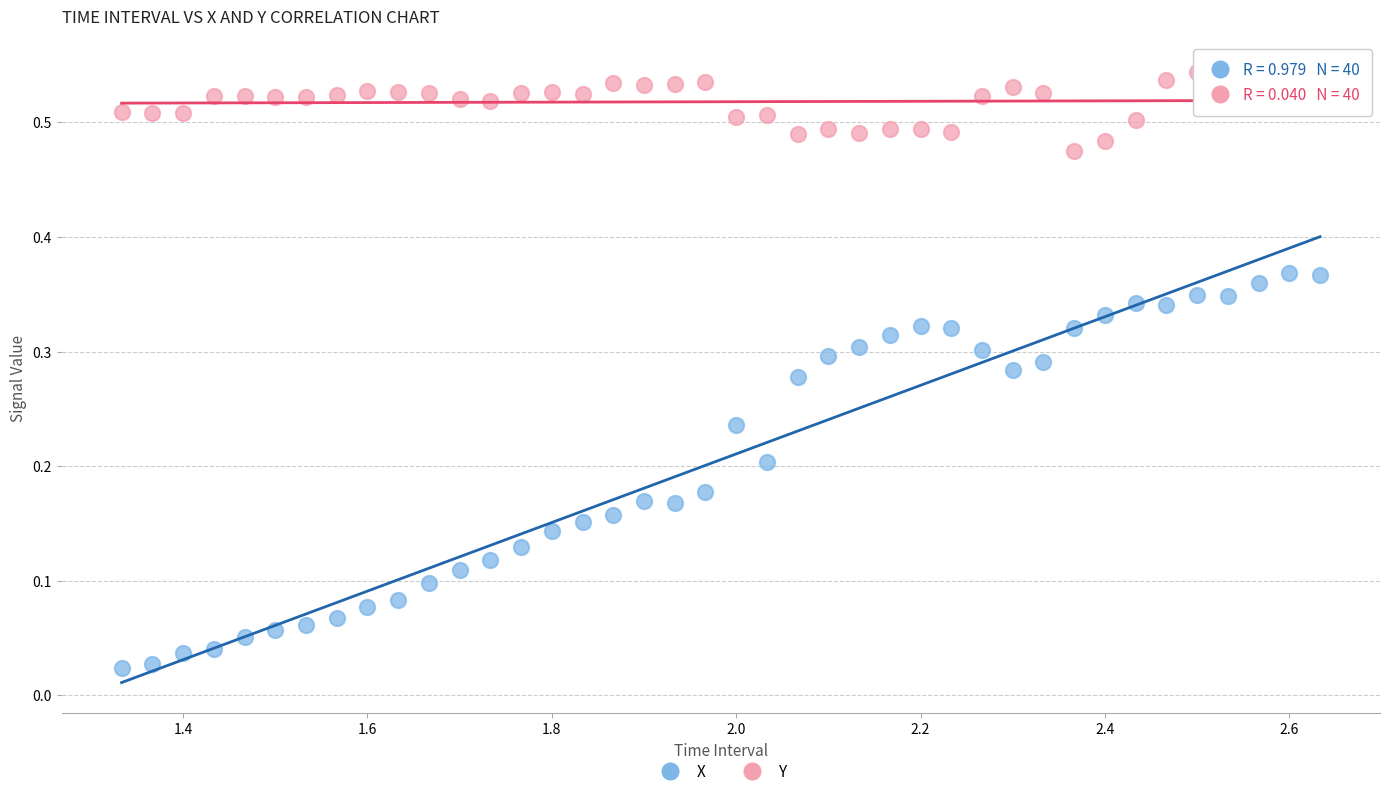

Which series has the widest spread of Y values?

X